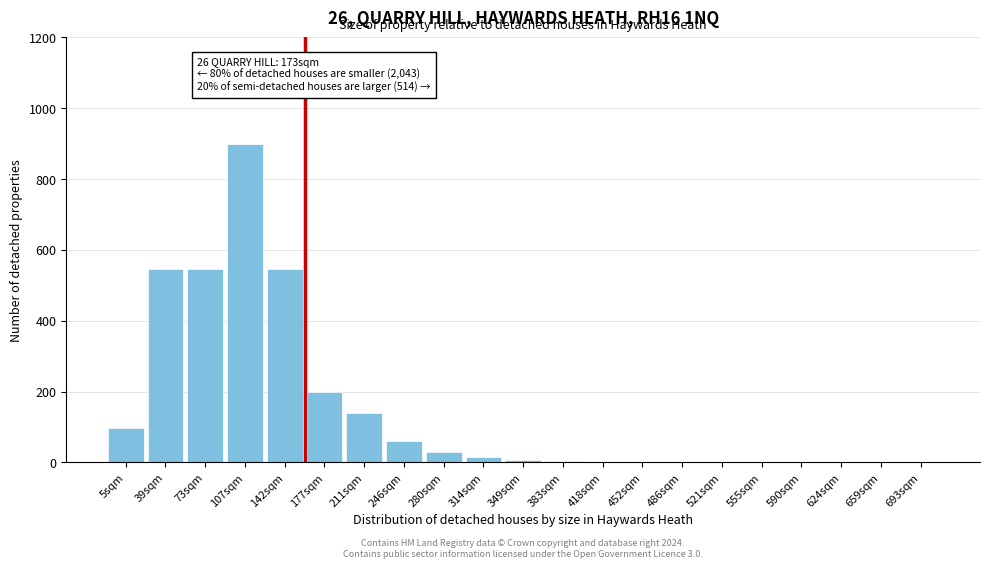

Which has a higher value, 73sqm or 177sqm?

73sqm